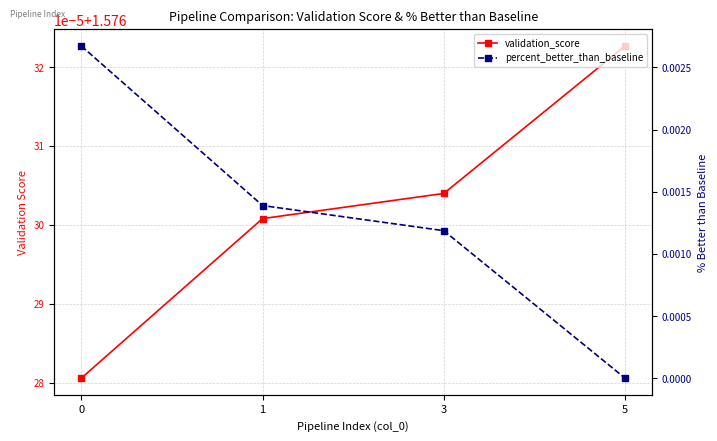

How many lines are shown in the chart?

2